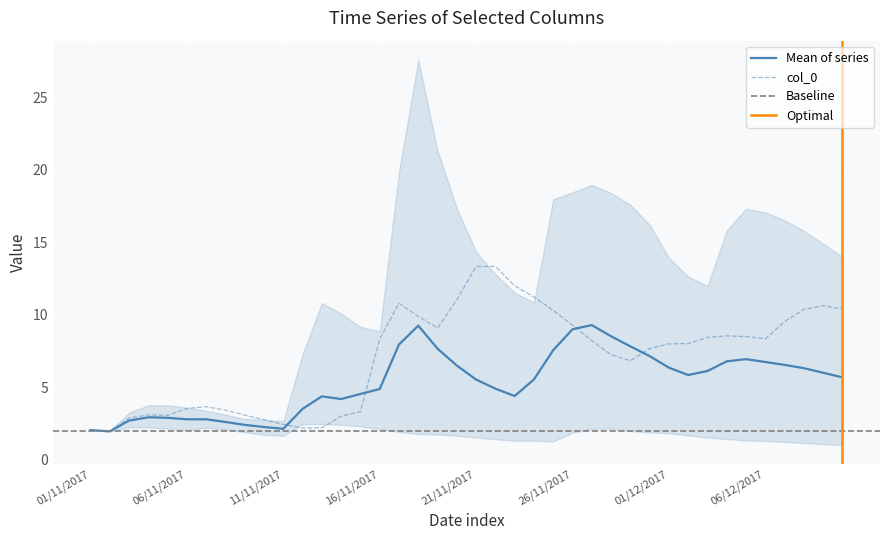

What is the lowest value of the col_0 series?

2.0